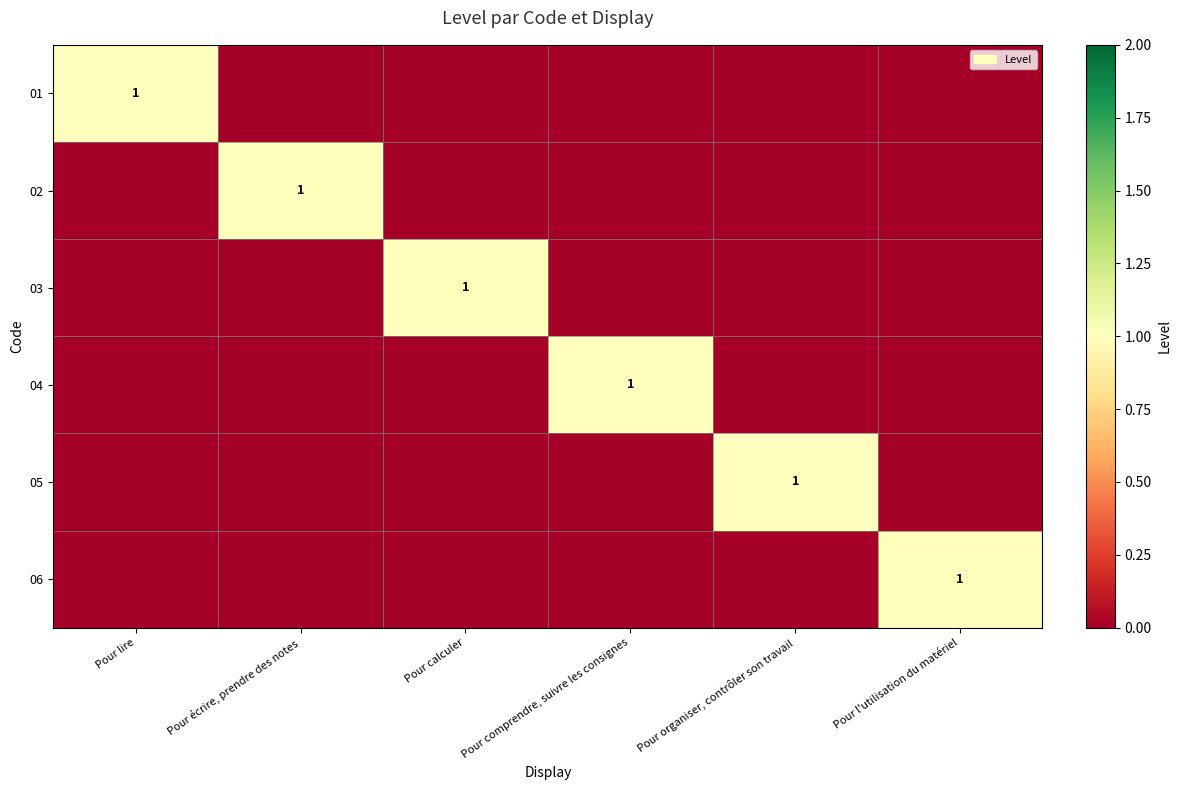

Which category has the highest value in the 04 series?

Pour comprendre, suivre les consignes